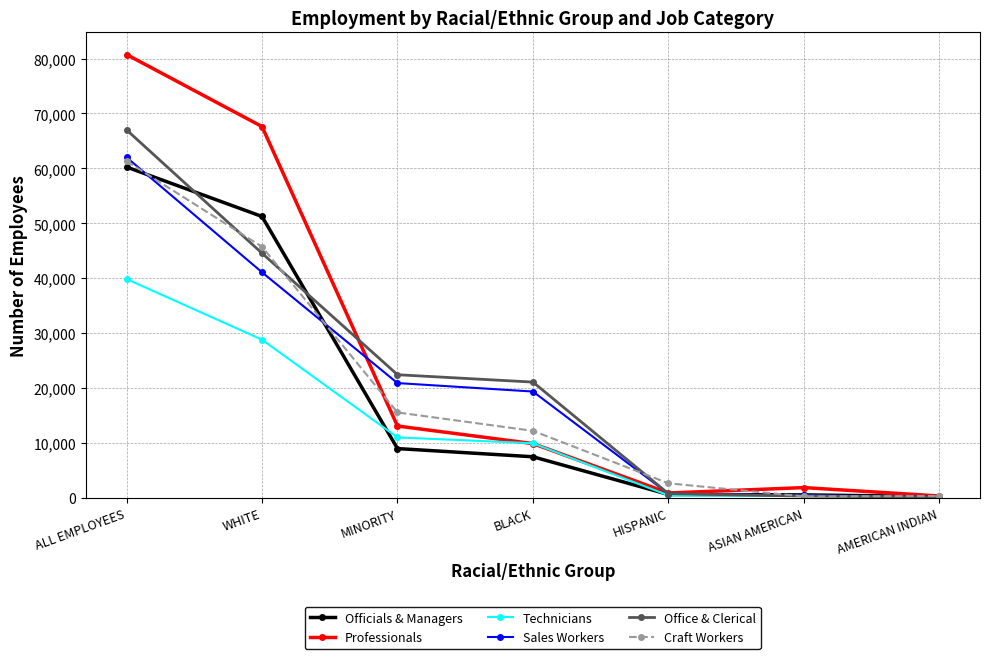

What is the label of the 1st point from the right?

AMERICAN INDIAN